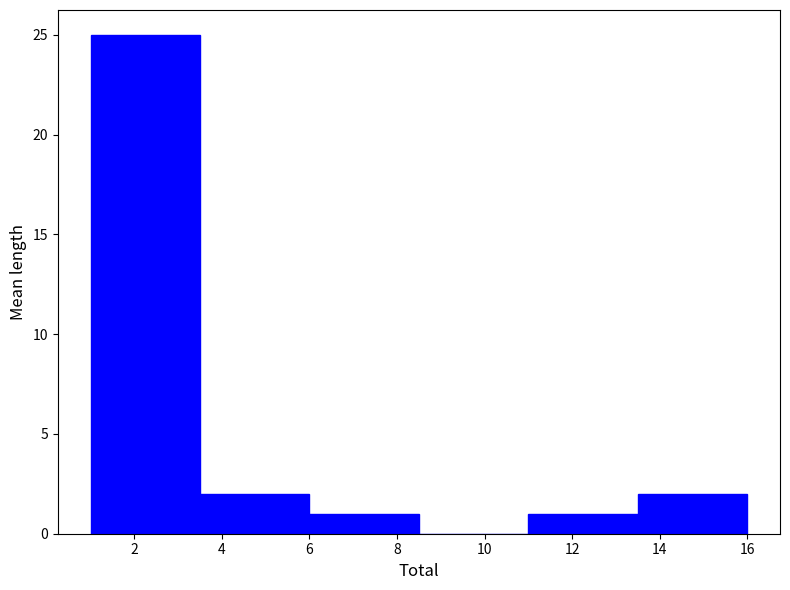

How tall is the bar that spans 3.5 to 6.0 on the x-axis? The values are not printed on the chart, so give them approximately, as read against the axis.

2